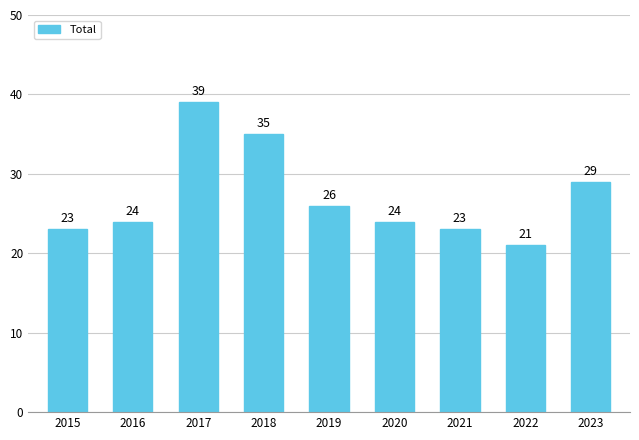

What is the minimum value shown in the chart?

21